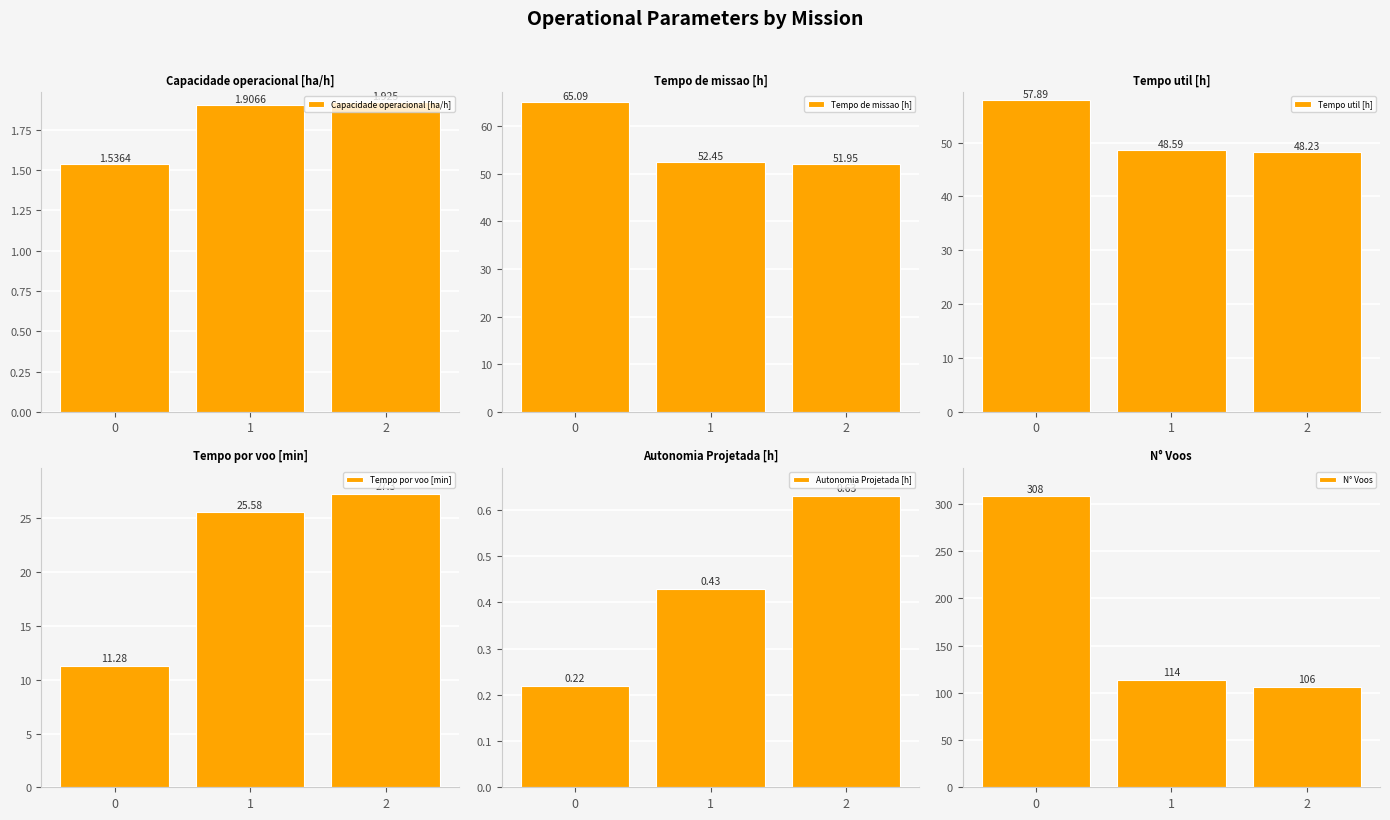

Read the Tempo por voo [min] value at 1.

25.6